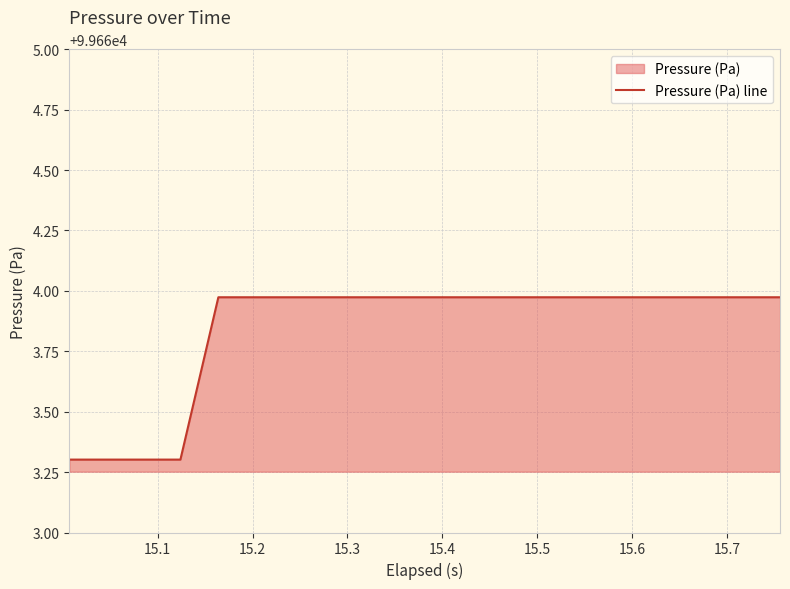

What is the difference between the values at 15.1 and 15.5?

0.7